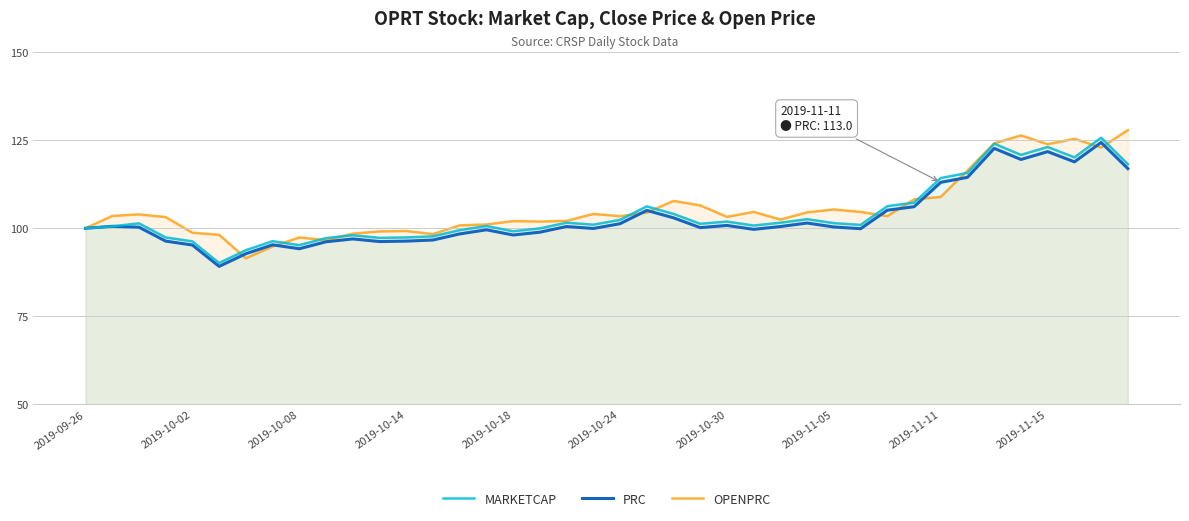

The MARKETCAP series shows 151.9 at 2019-10-24. True or false?

False